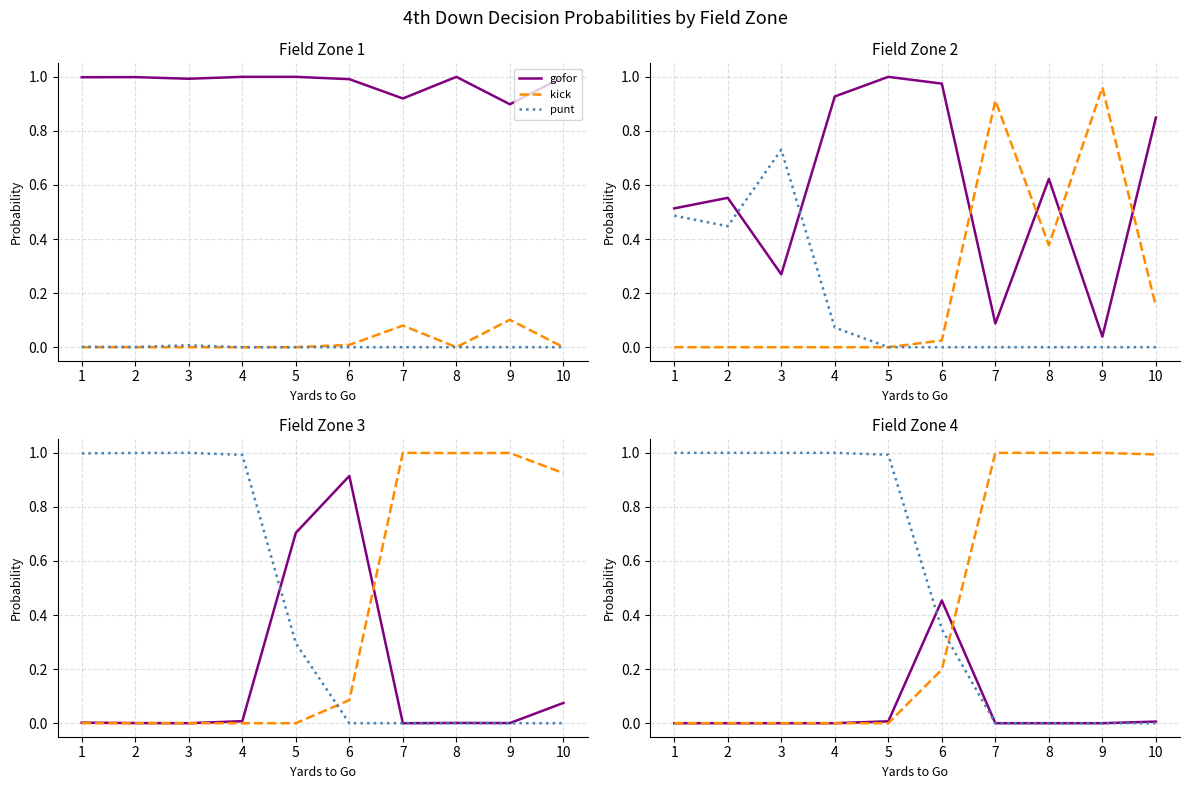

Between 2 and 3, which series saw the biggest shift?

gofor